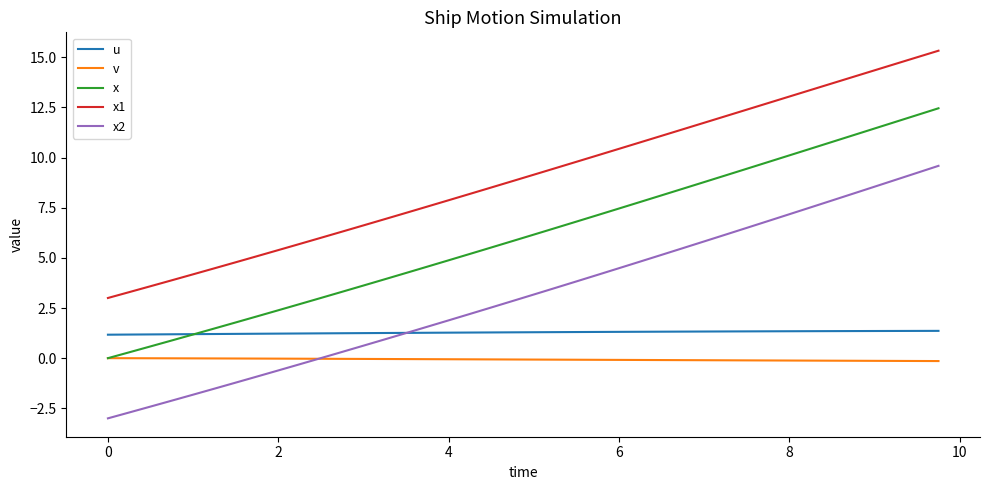

Which series has the largest range (max minus min)?

x2